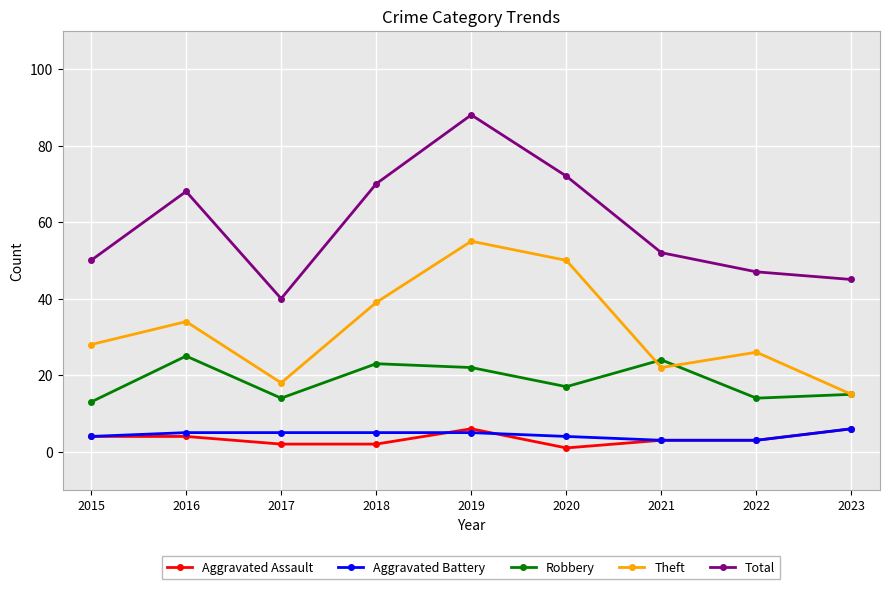

What are all the series names shown in the legend?

Aggravated Assault, Aggravated Battery, Robbery, Theft, Total